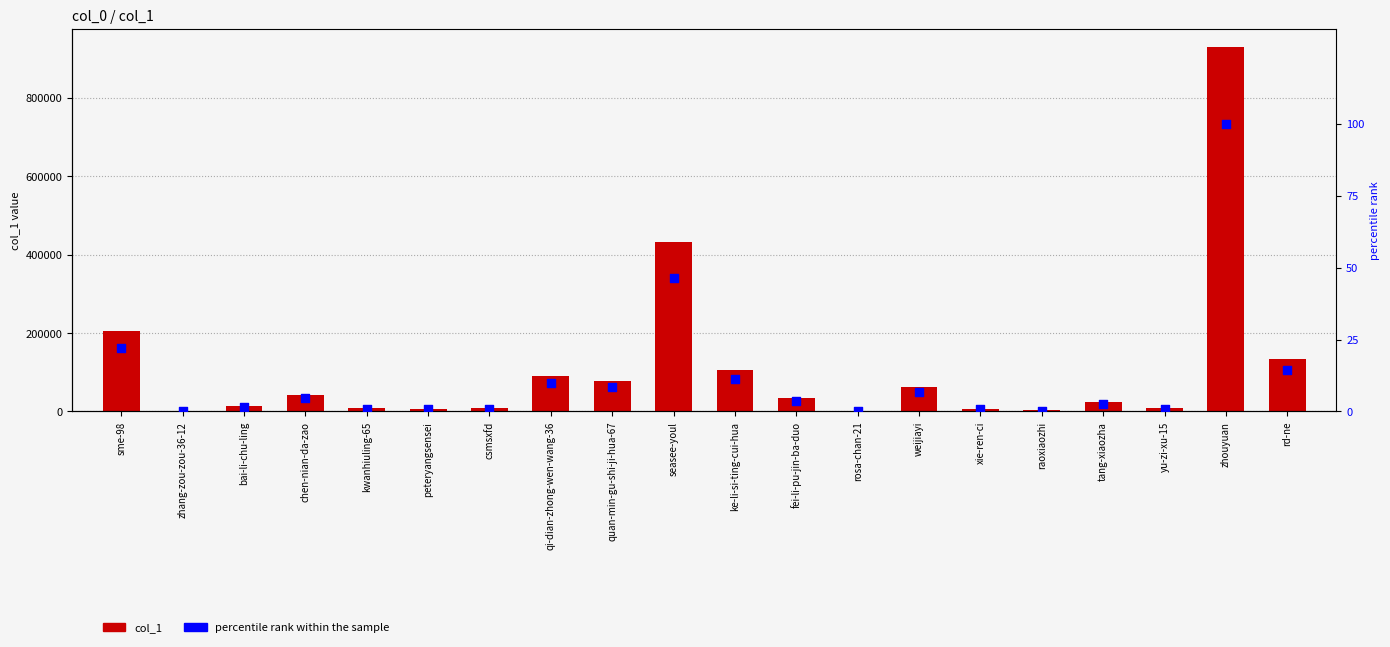

What are all the series names shown in the legend?

col_1, percentile rank within the sample